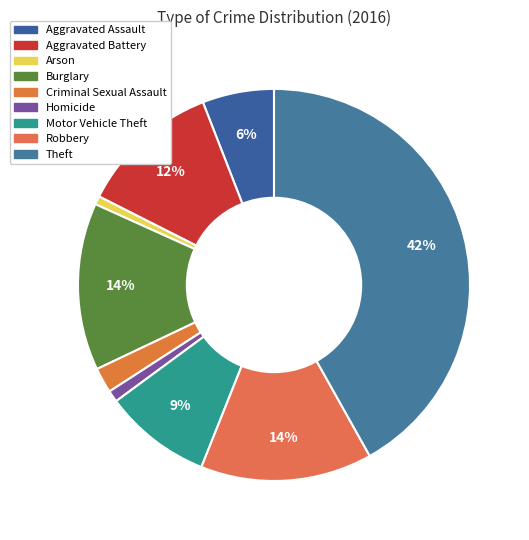

Count the number of slices in the pie.

9